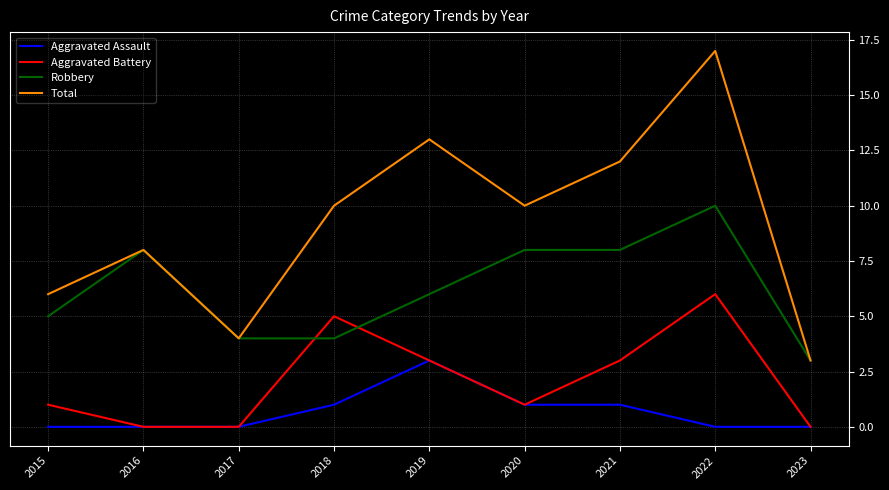

How many lines are shown in the chart?

4